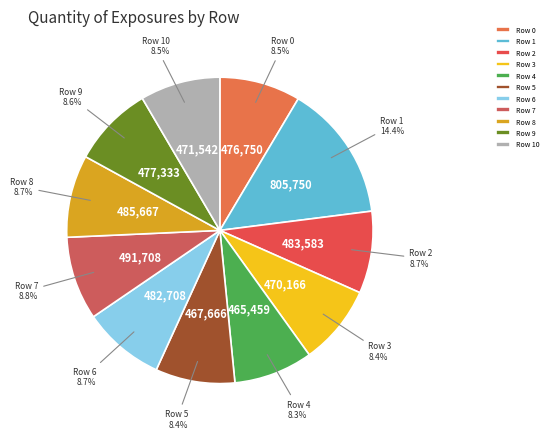

Does any single category account for the majority?

No